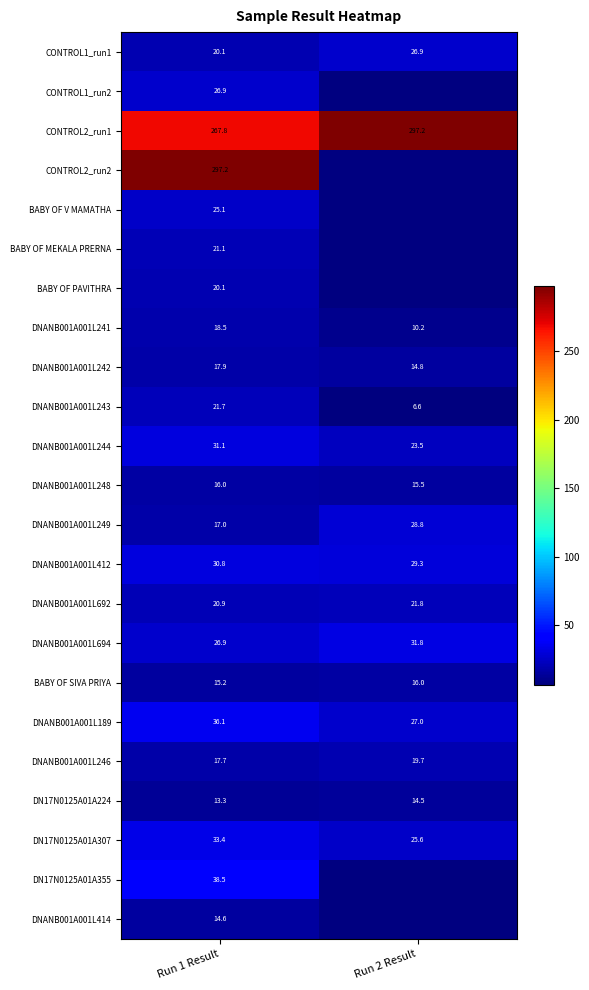

What is the average value of the CONTROL1_run1 series?

23.5